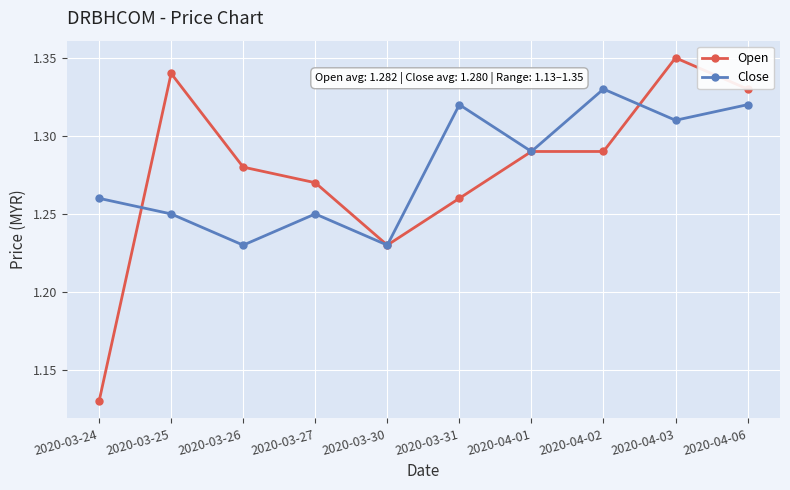

What is the difference between the maximum and second lowest values in the Close series?

0.1